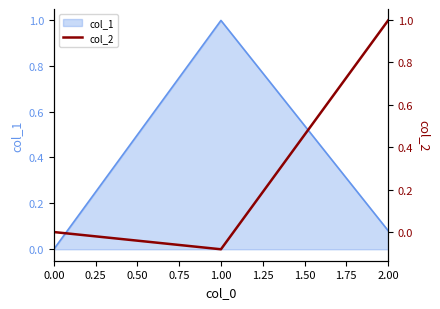

List the labels in order of col_1 value, largest first.

1.00, 2.00, 0.00